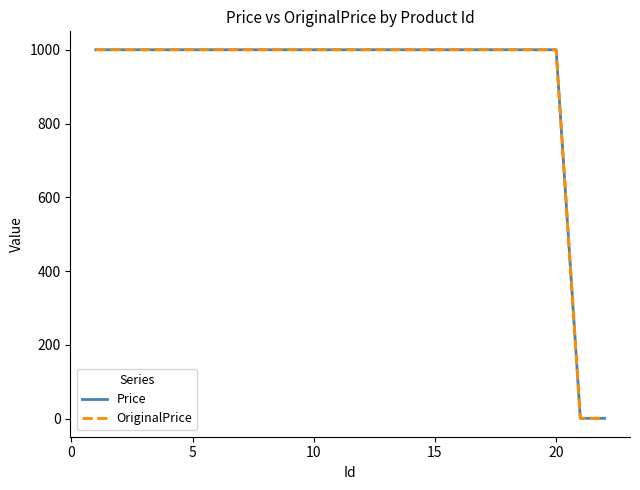

What is the maximum value for OriginalPrice?

1000